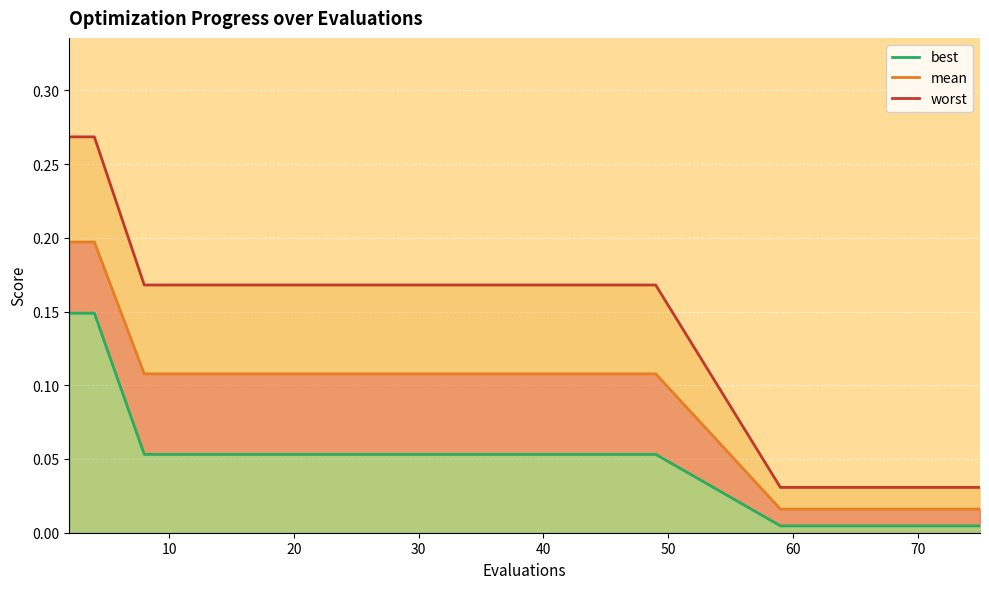

Which series changed the most between 49 and 67?

worst